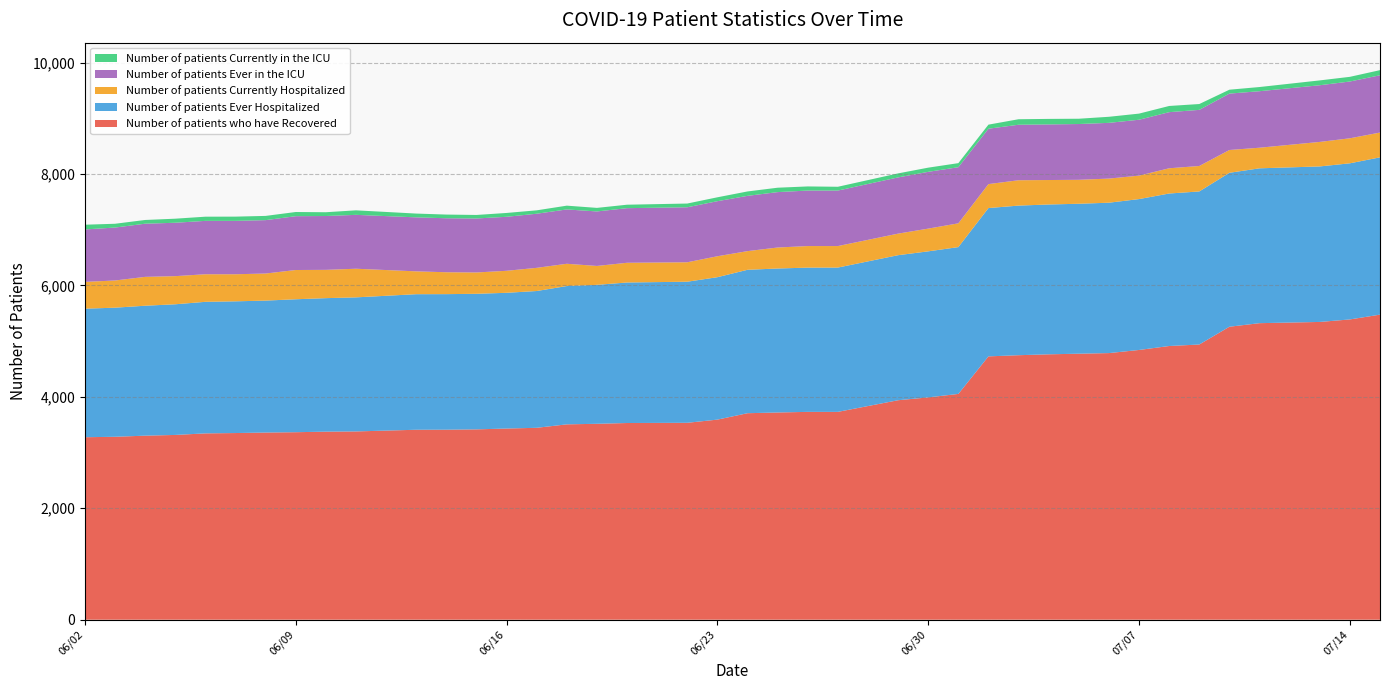

Reading left to right, what are all the values shown in this chart?

Number of patients who have Recovered: 3275	3283	3303	3316	3344	3350	3359	3365	3375	3379	3409	3410	3416	3431	3444	3506	3516	3530	3534	3591	3706	3719	3730	3730	3939	3990	4052	4726	4747	4763	4774	4785	4841	4912	4939	5258	5322	5344	5389	5475
Number of patients Ever Hospitalized: 2307	2317	2332	2345	2361	2364	2368	2386	2396	2406	2433	2433	2433	2436	2455	2482	2494	2522	2532	2556	2574	2584	2589	2590	2603	2621	2635	2662	2685	2689	2691	2699	2708	2737	2747	2763	2779	2791	2802	2823
Number of patients Currently Hospitalized: 481	488	518	505	495	486	486	525	508	514	410	393	383	395	416	400	339	354	349	376	335	377	387	386	387	408	427	430	455	439	430	433	421	453	457	409	370	440	449	445
Number of patients Ever in the ICU: 941	950	954	958	958	958	958	966	966	967	969	969	969	969	971	975	978	980	987	988	992	994	996	996	1009	1019	1007	994	996	998	1001	1000	1003	1007	1007	1012	1014	1017	1019	1028
Number of patients Currently in the ICU: 85	68	67	73	75	76	76	75	68	81	68	66	63	69	61	68	64	62	67	70	79	79	74	68	72	75	73	73	99	99	95	109	110	111	105	70	75	87	84	92